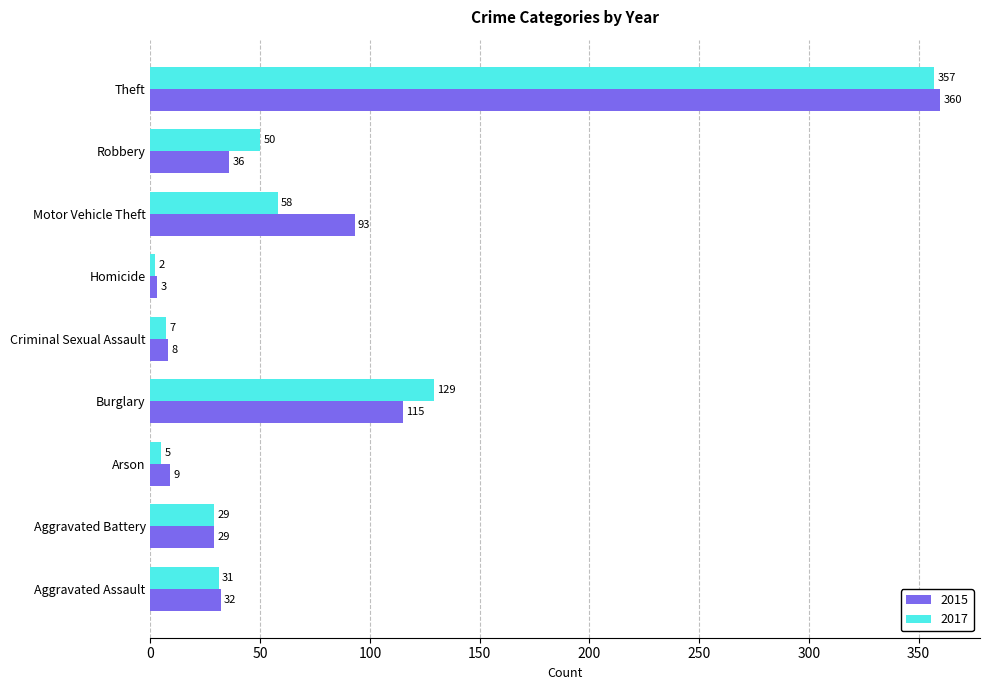

At which category does the chart reach its peak across all series?

Theft